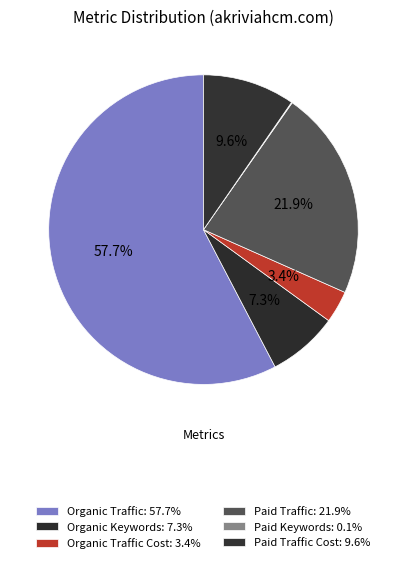

Rank the categories by value from lowest to highest.

Paid Keywords, Organic Traffic Cost, Organic Keywords, Paid Traffic Cost, Paid Traffic, Organic Traffic